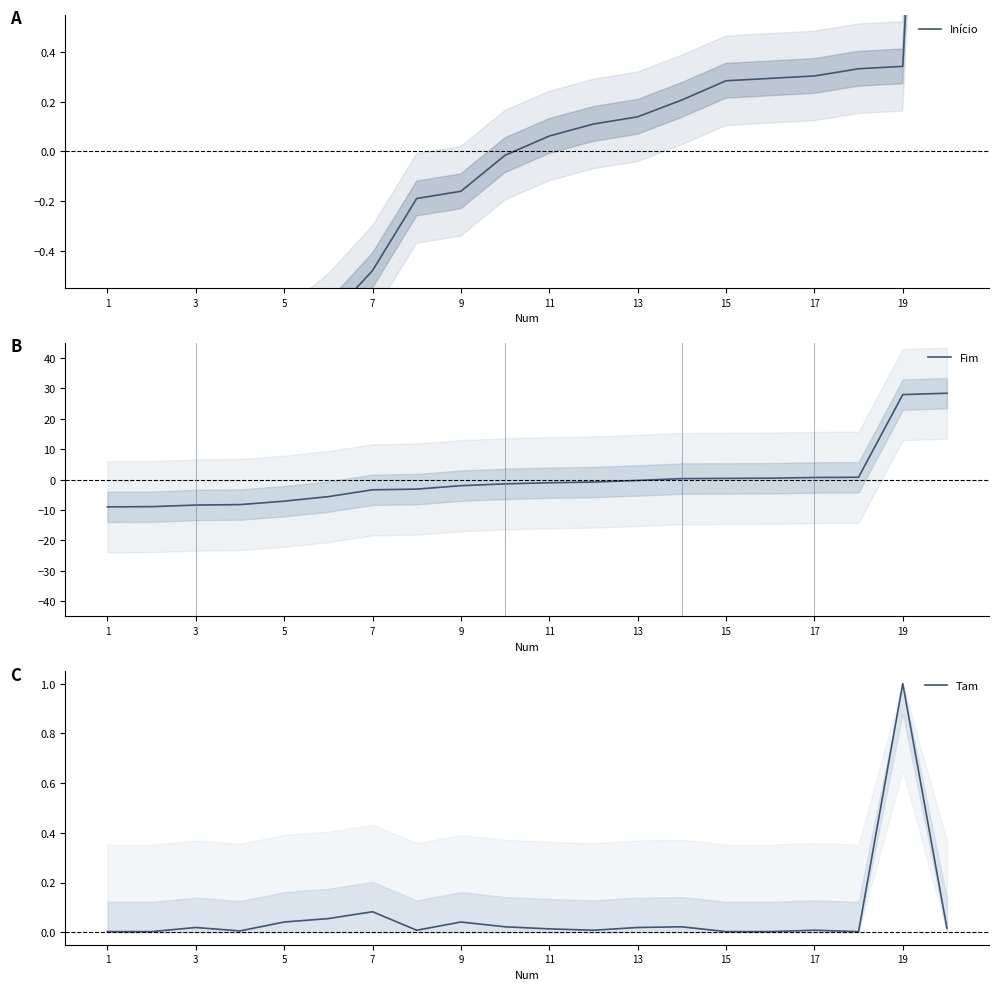

How many values in the Fim series are below -1?

11